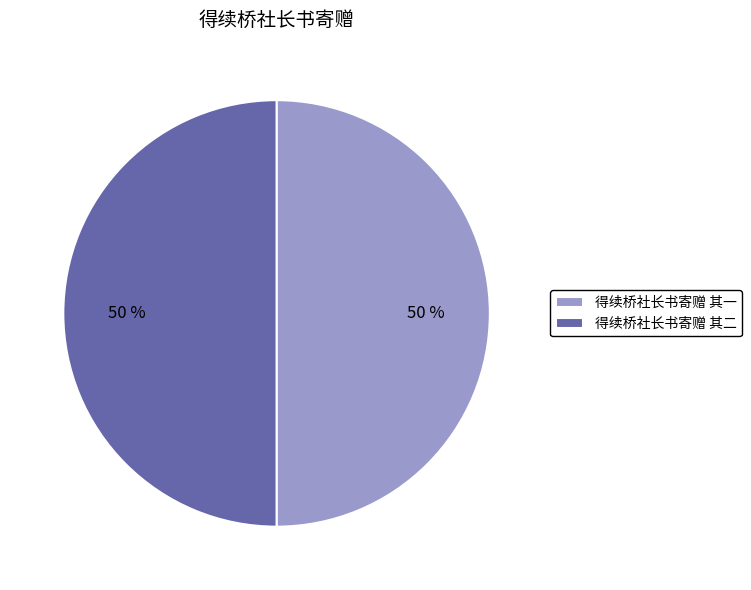

Do 得续桥社长书寄赠 其二 and 得续桥社长书寄赠 其一 together represent more than half of the pie?

Yes